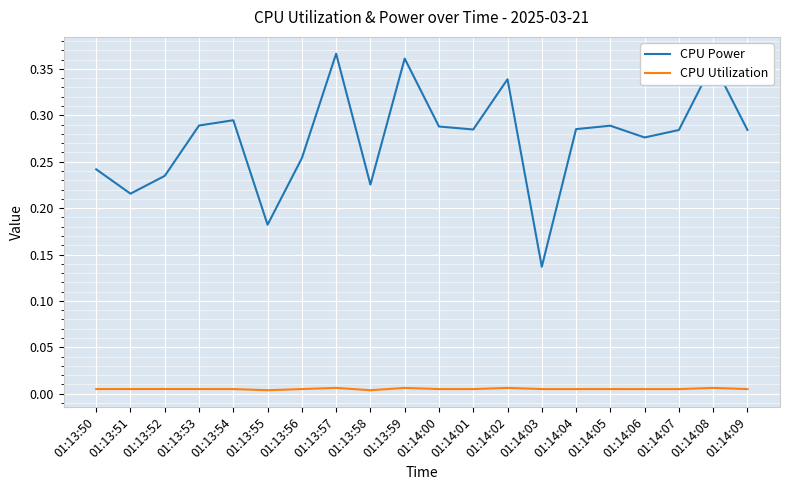

The value of CPU Utilization at 01:13:58 is 0.0. True or false?

True